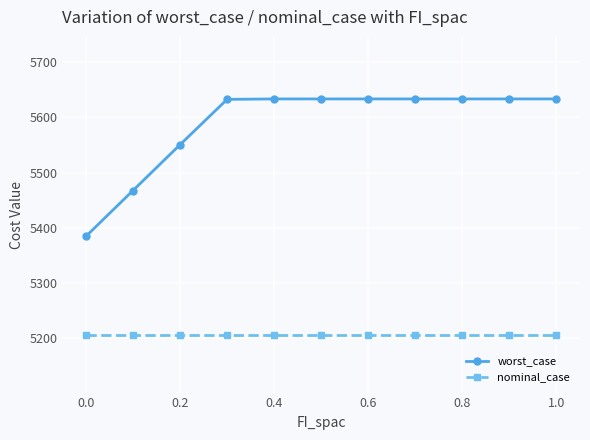

True or false: worst_case and nominal_case cross at least once.

False